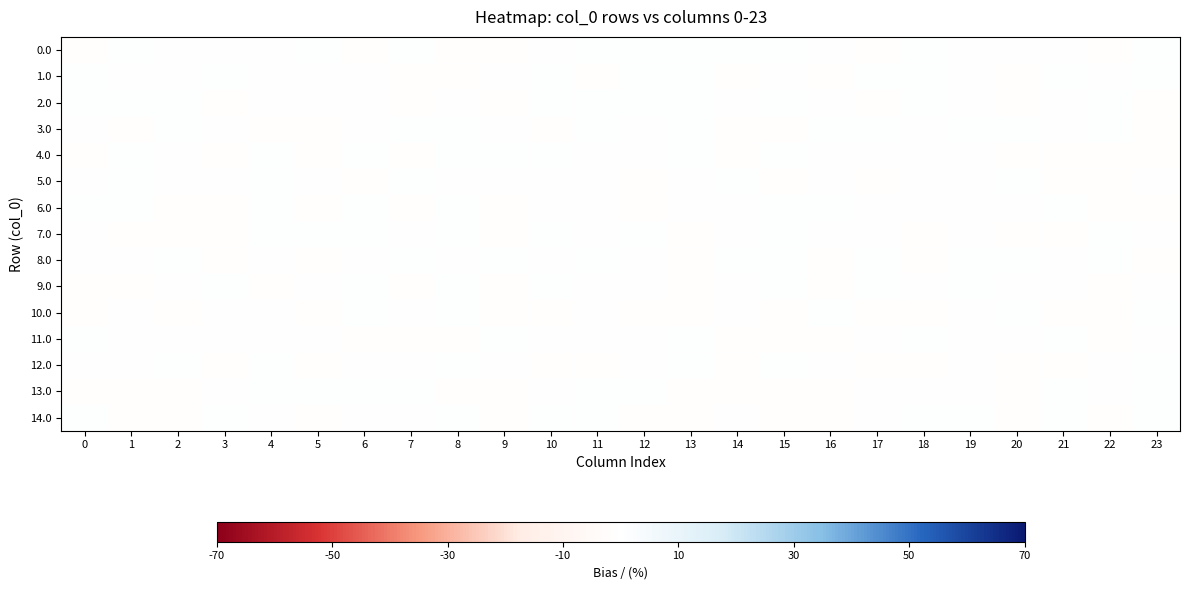

Reading right to left, extract all data points from this chart.

0.0: 23=1	22=-1	21=0	20=0	19=0	18=1	17=-1	16=0	15=1	14=1	13=1	12=1	11=1	10=0	9=-1	8=-1	7=1	6=-1	5=1	4=0	3=0	2=0	1=1	0=-1
1.0: 23=1	22=0	21=1	20=-1	19=0	18=1	17=1	16=-1	15=0	14=-1	13=1	12=1	11=-1	10=1	9=0	8=-1	7=-1	6=0	5=0	4=0	3=1	2=0	1=0	0=1
2.0: 23=-1	22=1	21=0	20=-1	19=0	18=1	17=-1	16=0	15=1	14=0	13=1	12=1	11=1	10=1	9=-1	8=0	7=-1	6=0	5=0	4=0	3=-1	2=1	1=1	0=1
3.0: 23=-1	22=1	21=0	20=1	19=1	18=0	17=1	16=1	15=-1	14=-1	13=1	12=0	11=1	10=-1	9=0	8=1	7=1	6=0	5=-1	4=-1	3=0	2=1	1=-1	0=0
4.0: 23=-1	22=-1	21=-1	20=-1	19=0	18=0	17=0	16=0	15=1	14=-1	13=1	12=0	11=0	10=1	9=1	8=1	7=-1	6=1	5=-1	4=1	3=-1	2=0	1=1	0=-1
5.0: 23=0	22=-1	21=-1	20=1	19=0	18=0	17=-1	16=0	15=-1	14=1	13=0	12=-1	11=0	10=0	9=0	8=0	7=1	6=-1	5=0	4=1	3=0	2=0	1=1	0=0
6.0: 23=-1	22=-1	21=1	20=0	19=0	18=0	17=0	16=1	15=1	14=0	13=0	12=-1	11=0	10=0	9=-1	8=1	7=-1	6=1	5=-1	4=1	3=-1	2=-1	1=1	0=1
7.0: 23=0	22=1	21=-1	20=-1	19=0	18=-1	17=0	16=0	15=1	14=0	13=-1	12=1	11=0	10=1	9=-1	8=1	7=0	6=1	5=1	4=1	3=-1	2=-1	1=-1	0=0
8.0: 23=-1	22=1	21=0	20=1	19=1	18=-1	17=1	16=-1	15=1	14=1	13=-1	12=0	11=1	10=0	9=1	8=0	7=1	6=0	5=-1	4=0	3=-1	2=1	1=0	0=0
9.0: 23=0	22=-1	21=0	20=0	19=1	18=0	17=1	16=-1	15=1	14=0	13=-1	12=0	11=0	10=1	9=-1	8=1	7=-1	6=1	5=0	4=-1	3=1	2=0	1=-1	0=-1
10.0: 23=1	22=-1	21=-1	20=1	19=0	18=-1	17=-1	16=1	15=-1	14=0	13=-1	12=-1	11=0	10=-1	9=-1	8=1	7=0	6=1	5=-1	4=0	3=0	2=-1	1=0	0=-1
11.0: 23=0	22=-1	21=1	20=0	19=0	18=1	17=0	16=-1	15=-1	14=-1	13=1	12=0	11=0	10=0	9=1	8=-1	7=-1	6=-1	5=0	4=0	3=0	2=0	1=0	0=1
12.0: 23=1	22=0	21=-1	20=-1	19=0	18=-1	17=-1	16=0	15=1	14=-1	13=1	12=0	11=-1	10=-1	9=0	8=1	7=0	6=0	5=-1	4=1	3=-1	2=1	1=0	0=0
13.0: 23=1	22=0	21=1	20=-1	19=0	18=0	17=0	16=-1	15=-1	14=-1	13=-1	12=1	11=1	10=0	9=-1	8=-1	7=1	6=1	5=1	4=1	3=0	2=-1	1=-1	0=-1
14.0: 23=1	22=-1	21=1	20=-1	19=1	18=1	17=0	16=-1	15=-1	14=0	13=-1	12=-1	11=1	10=1	9=-1	8=1	7=0	6=0	5=-1	4=0	3=1	2=-1	1=-1	0=1